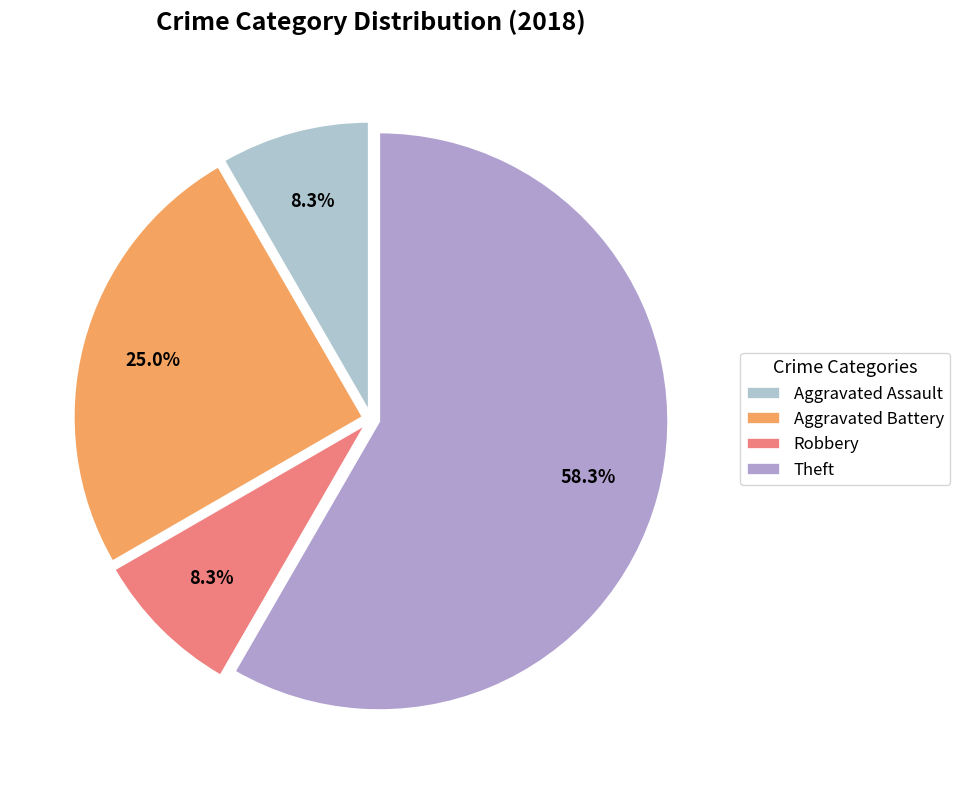

What is the change in value from Aggravated Assault to Theft?

+6